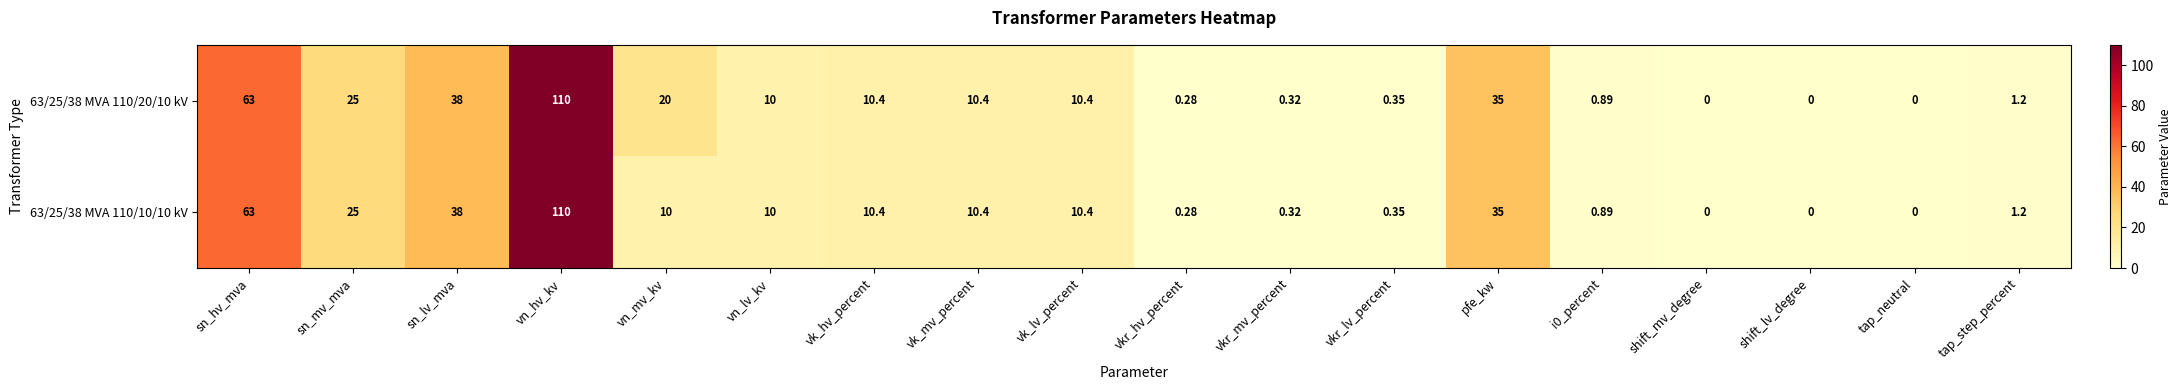

Count the number of categories in the chart.

18